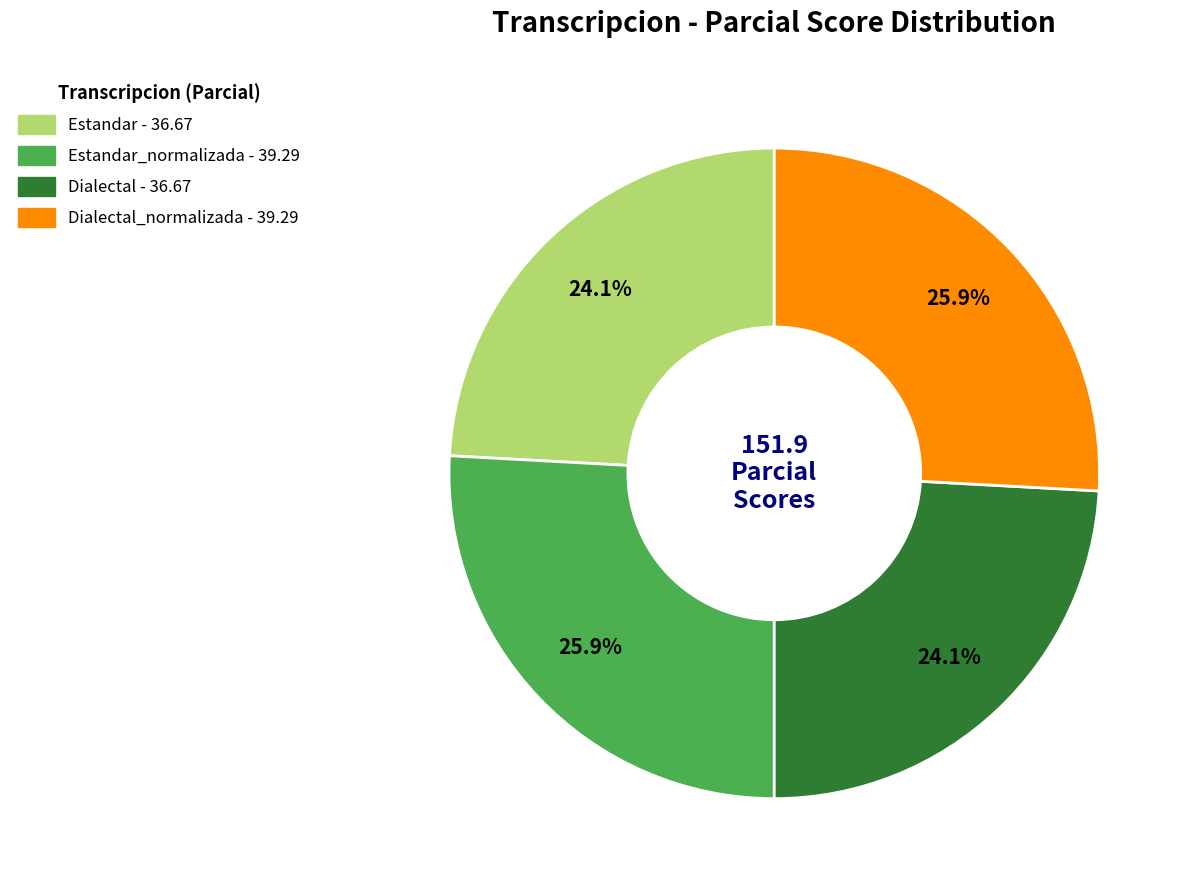

Is there a majority slice in this chart?

No